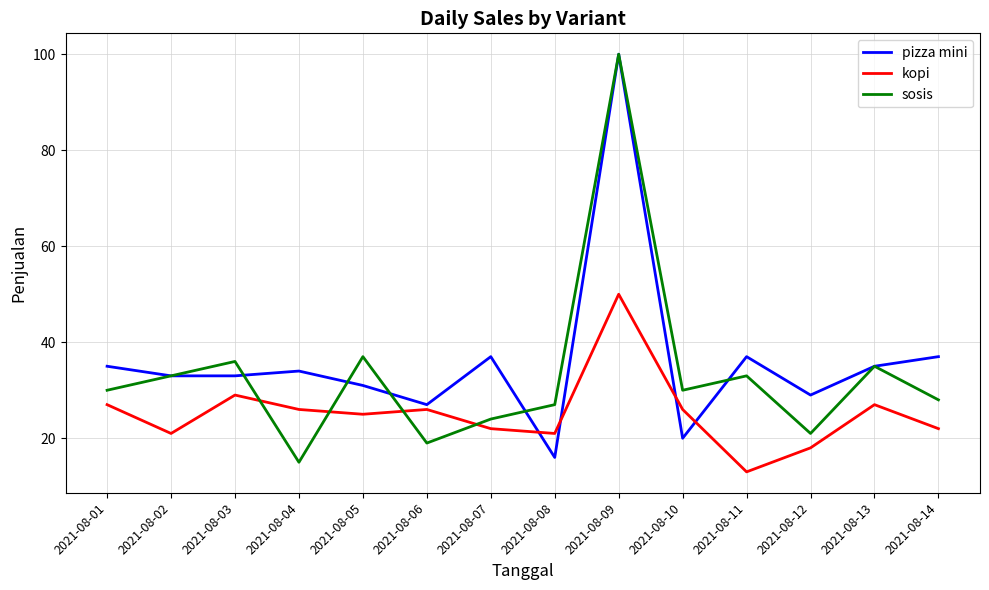

How many interior local peaks does the kopi series have?

4